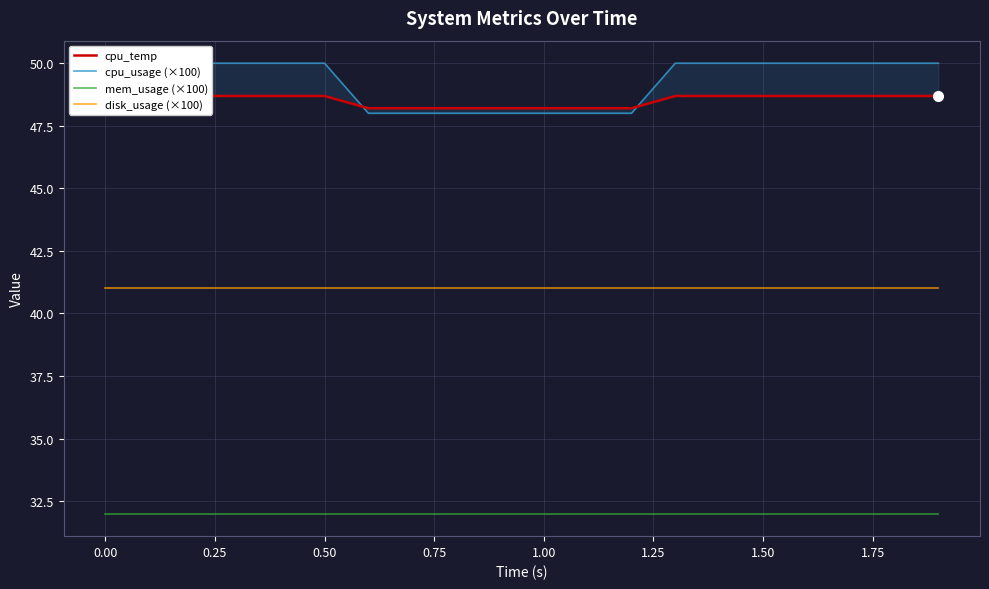

What is the value of the cpu_temp point at the 17th from the left?

48.7